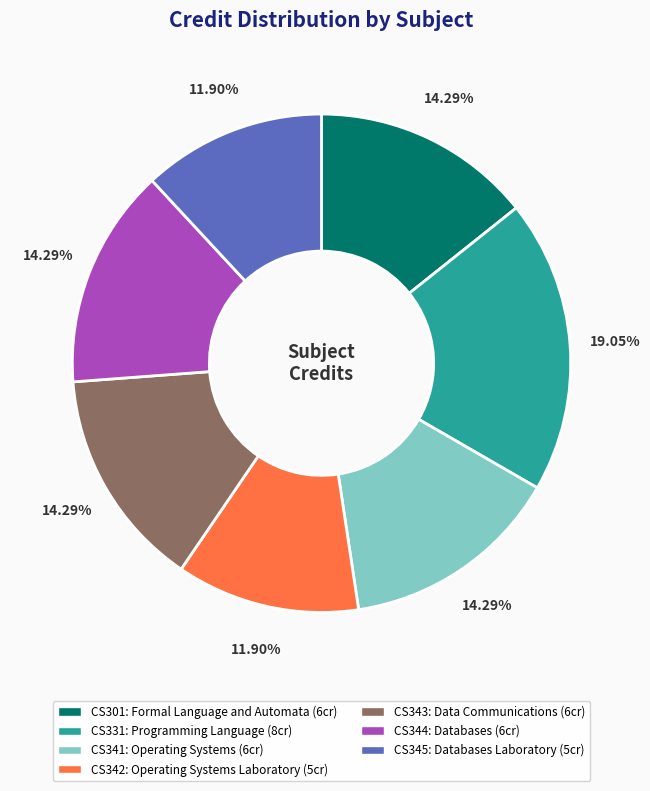

Does any single category account for the majority?

No